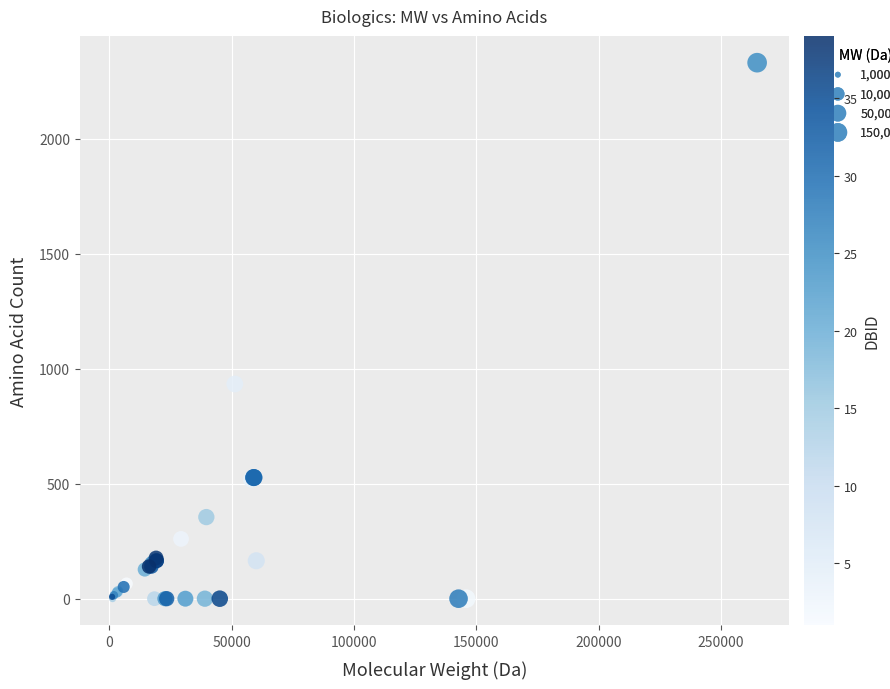

What Y value in the scatter plot is closest to 1166?

934